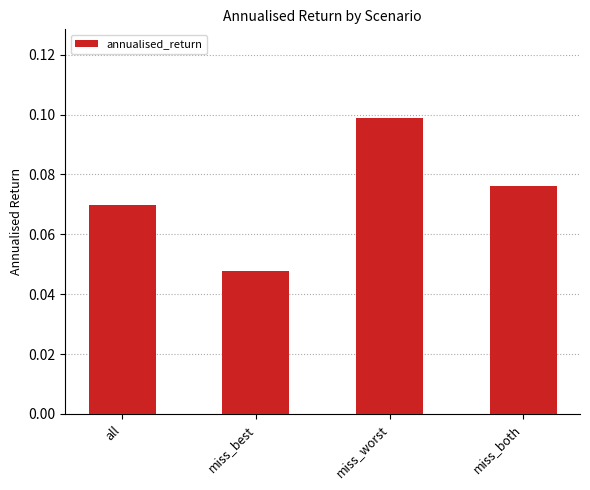

What position from the right is all?

4